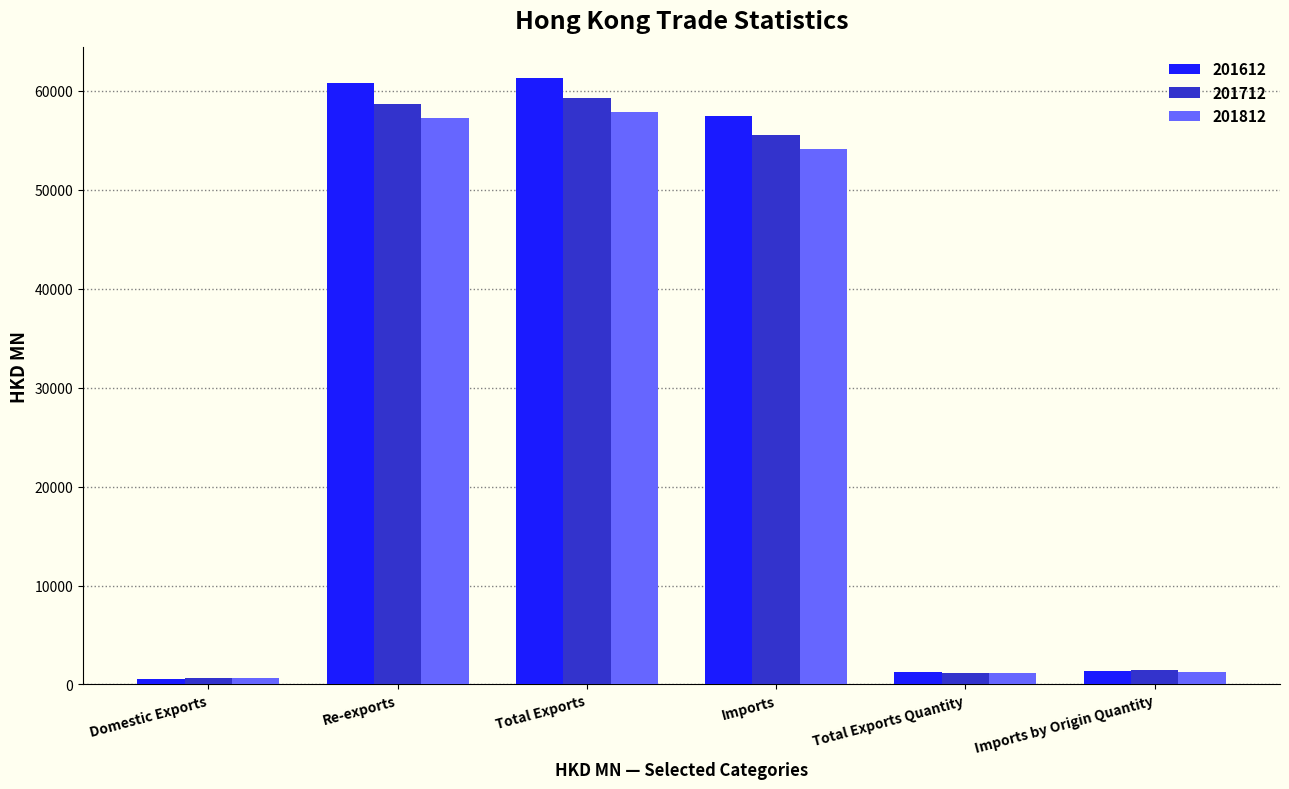

What is the sum of the 201812 values at Imports by Origin Quantity and Re-exports?

58570.8